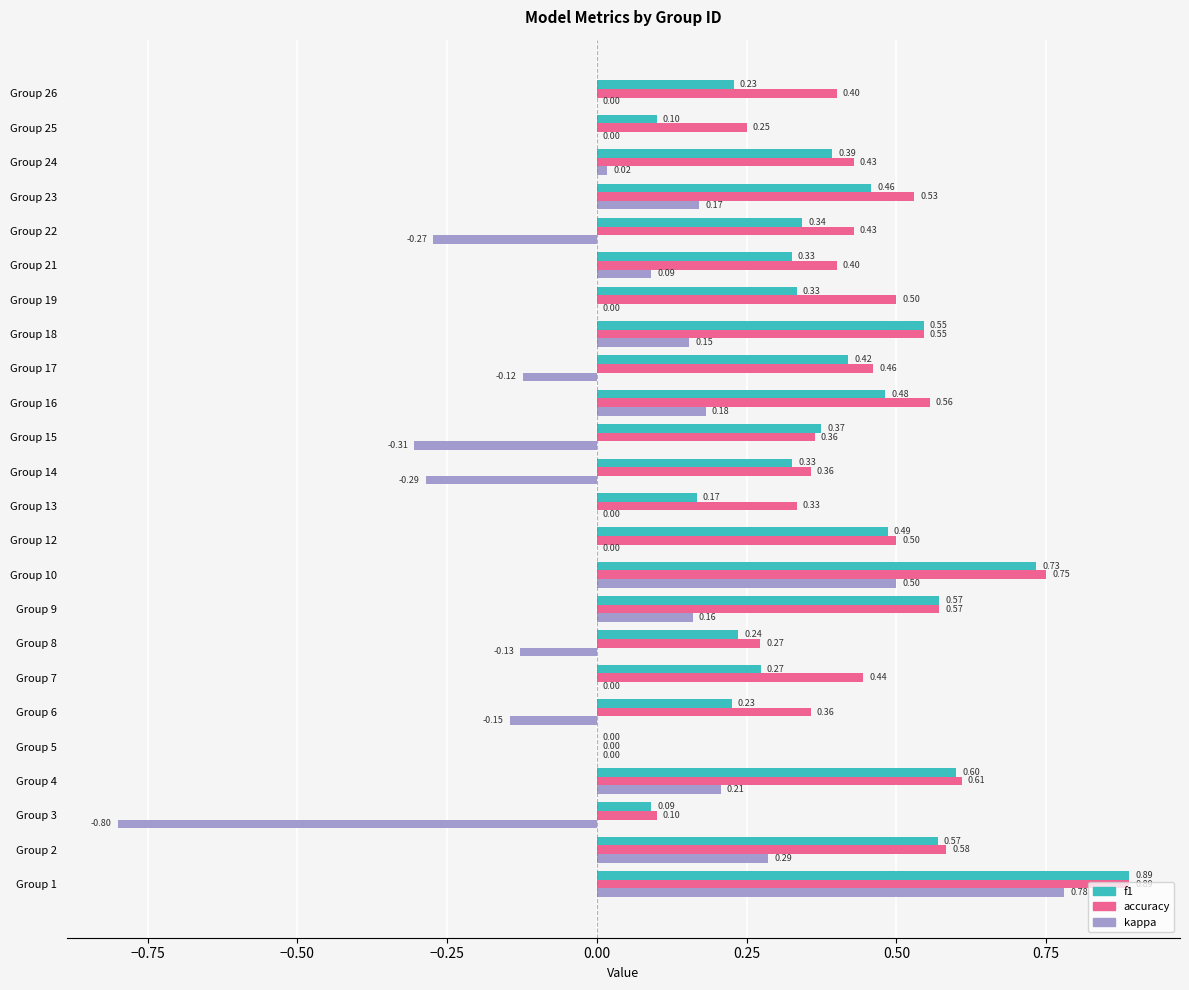

At which category is the sum across all series the highest?

Group 1